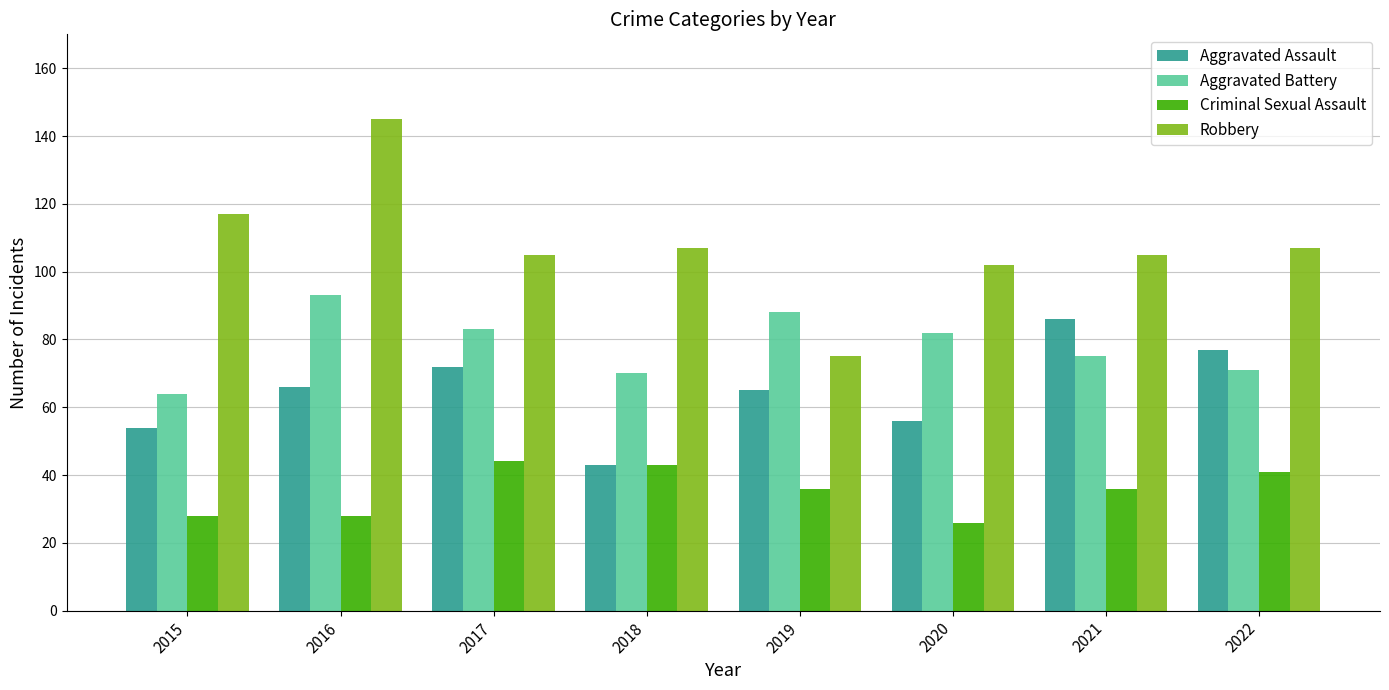

Are the bars grouped side by side (vs. stacked)?

Yes